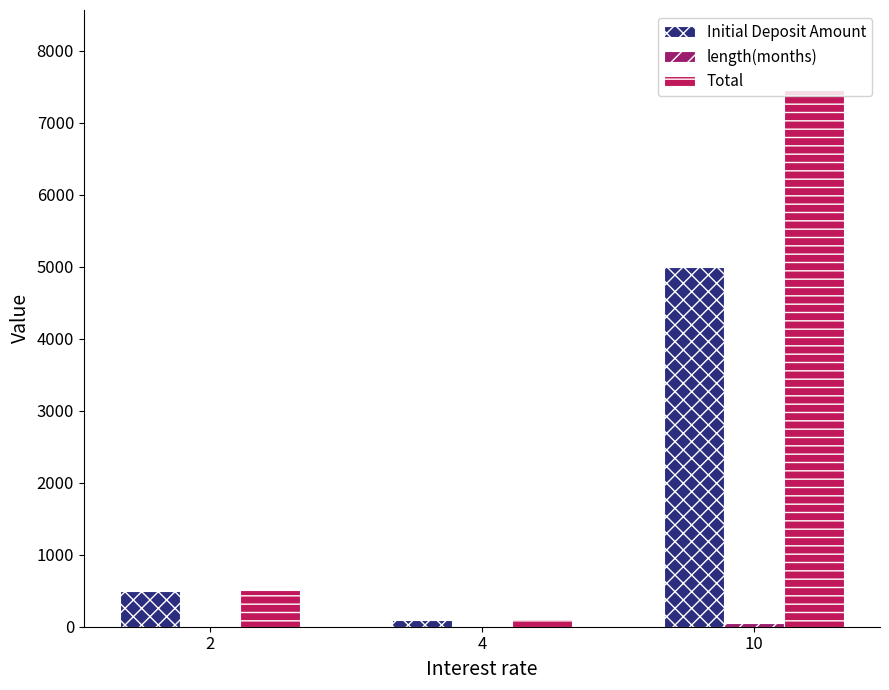

Which series has the largest range (max minus min)?

Total